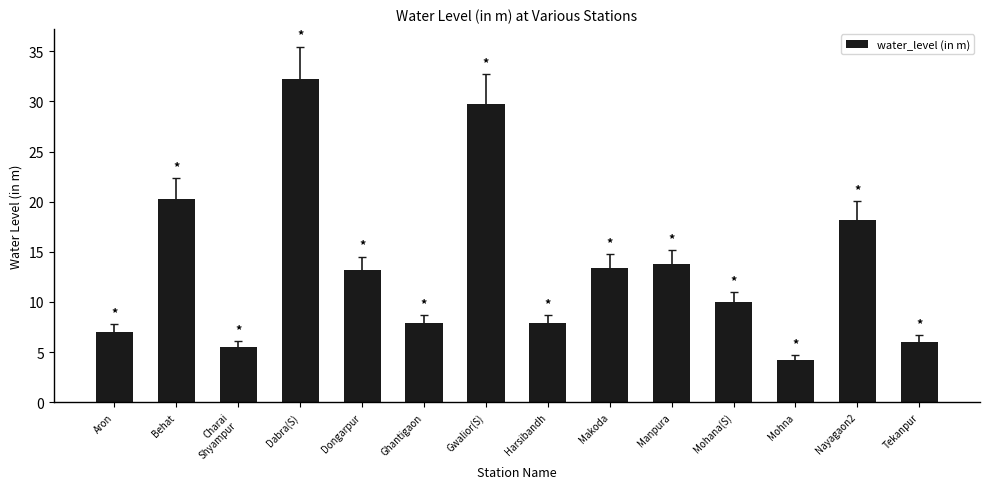

Which has a higher value, Manpura or Aron?

Manpura